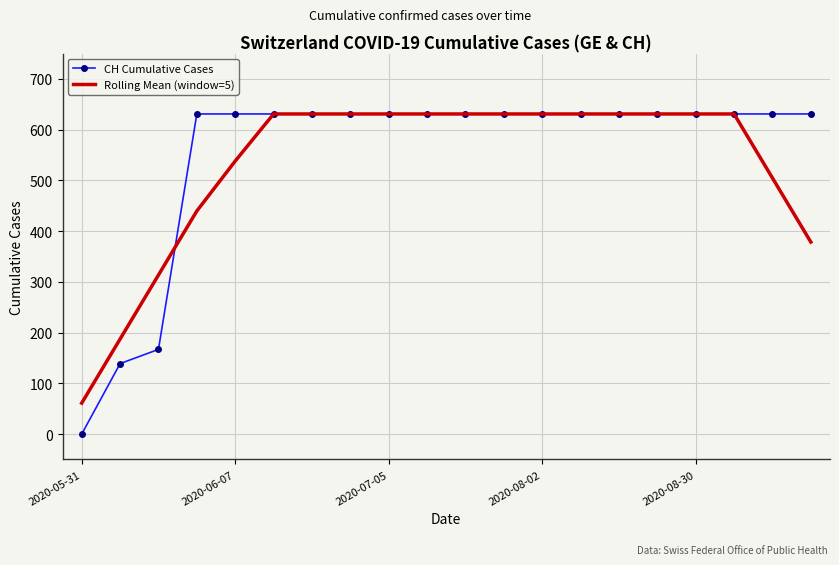

What is the sum of all Rolling Mean (window=5) values?

10626.6